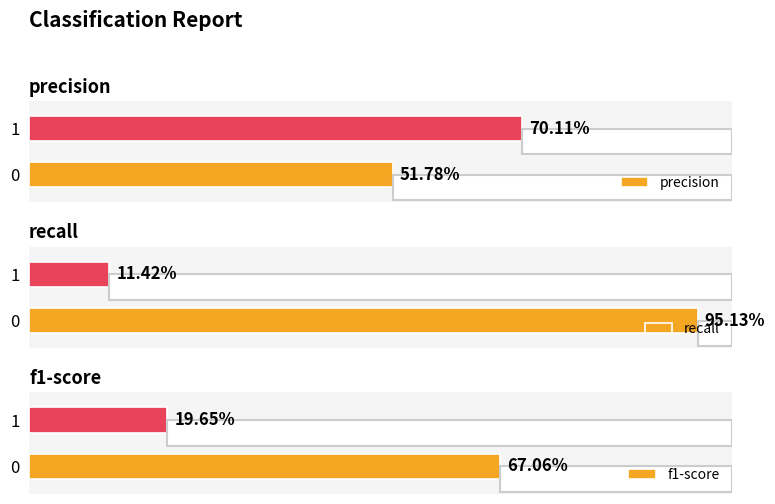

Is the value of recall at 0 greater than the value of precision at 0?

Yes